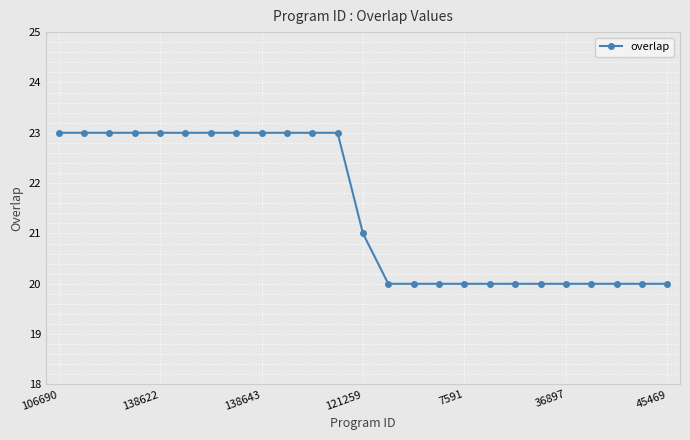

What is the difference between the maximum and second lowest values?

3